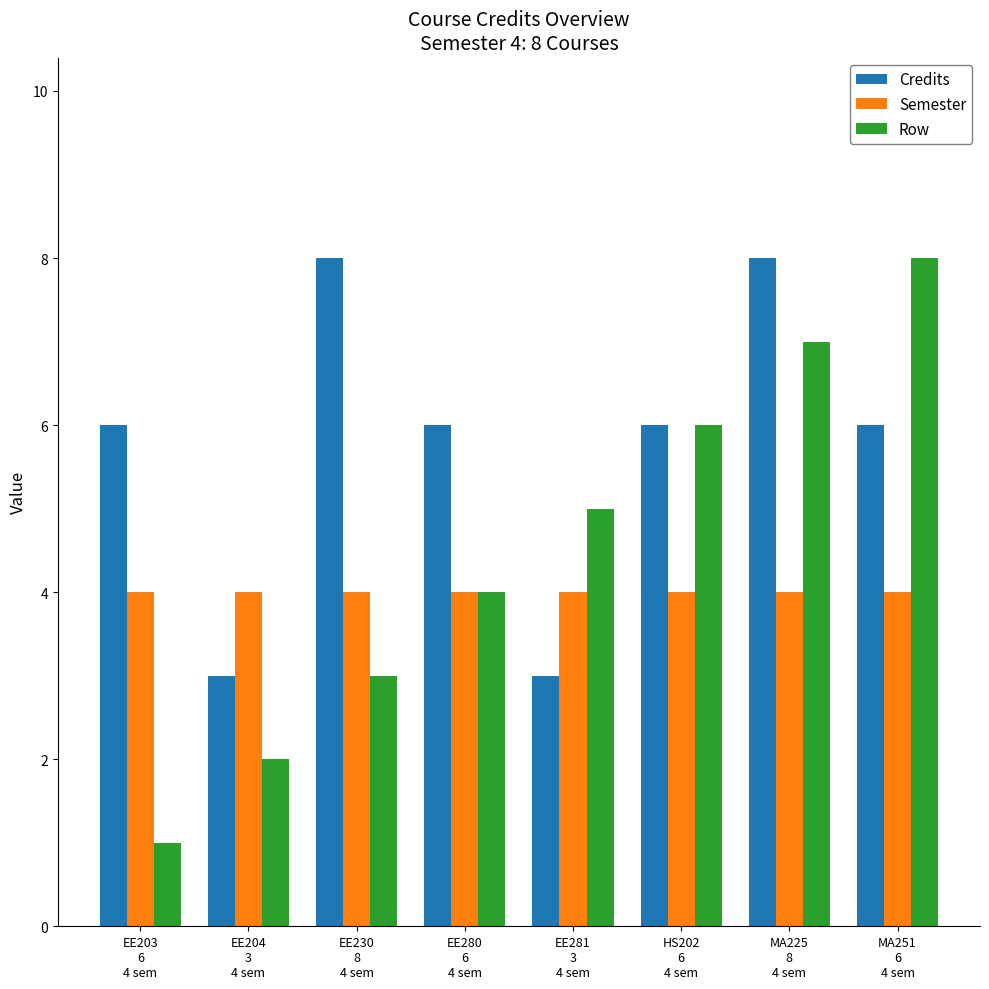

List the series in order of their overall mean, lowest first.

Semester, Row, Credits